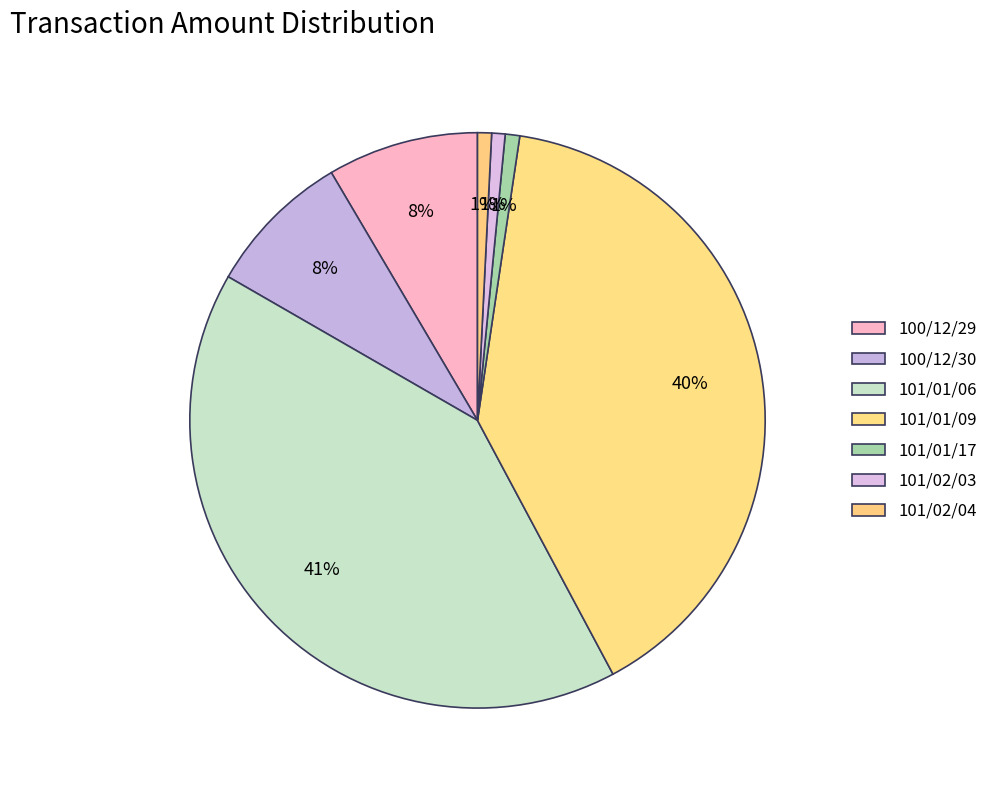

Is it true that 101/01/06 is 41% of the pie?

True